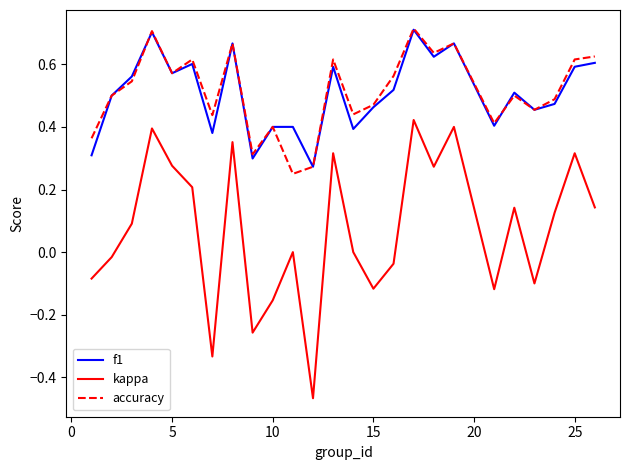

Which series has the widest spread of values?

kappa